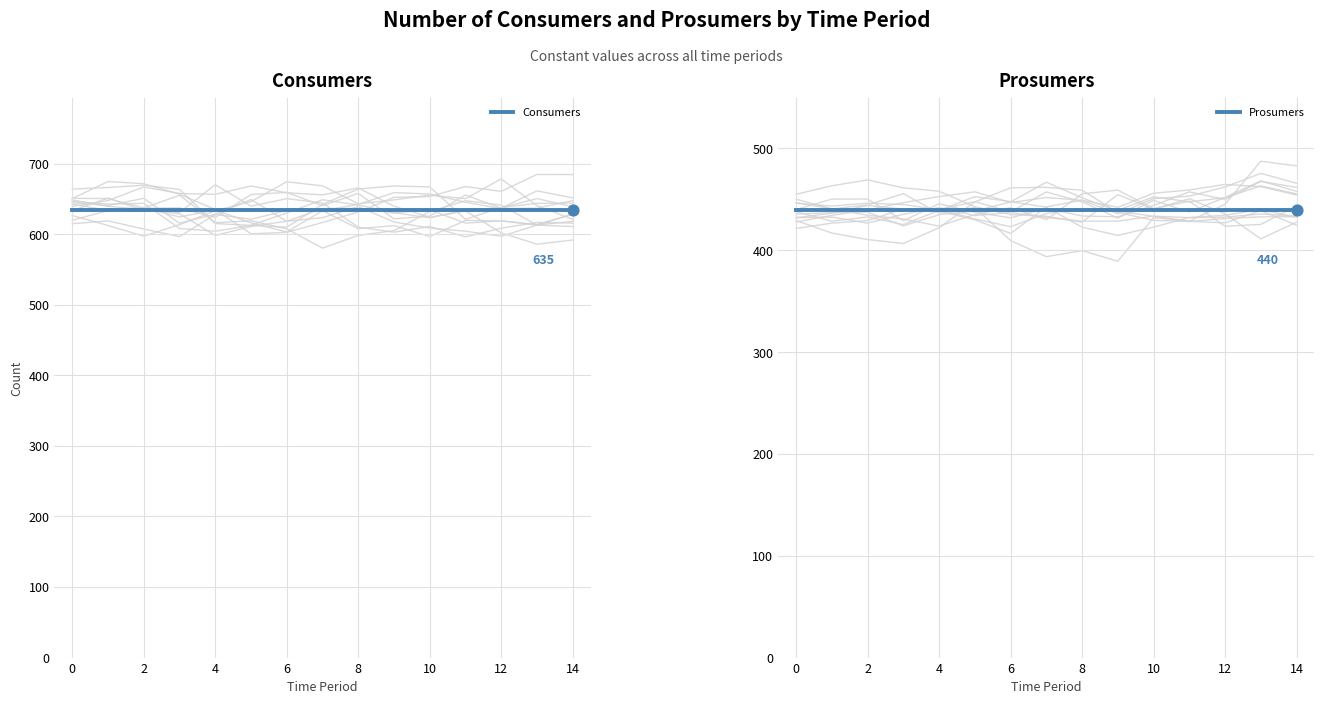

What are all the series names shown in the legend?

Consumers, Prosumers